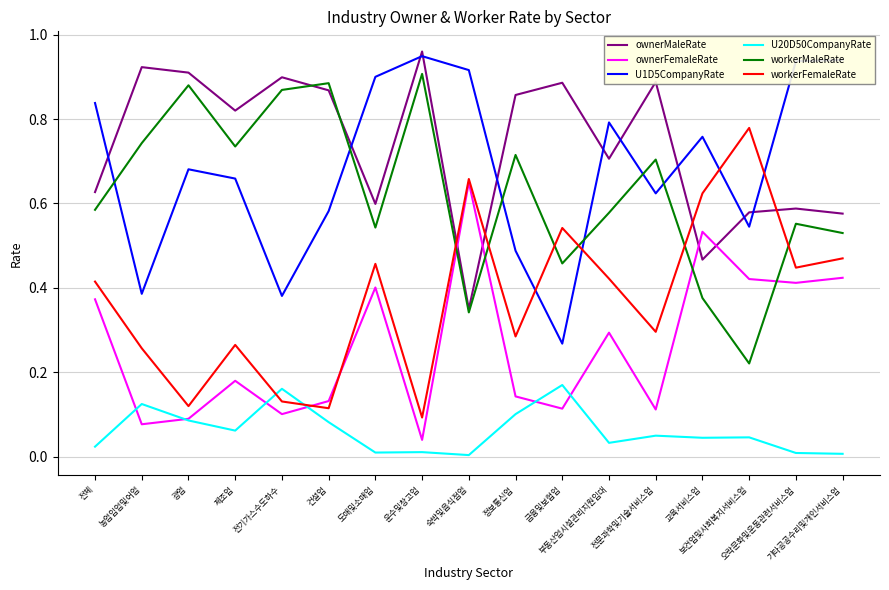

At which category does ownerFemaleRate reach its first local valley?

농업임업및어업